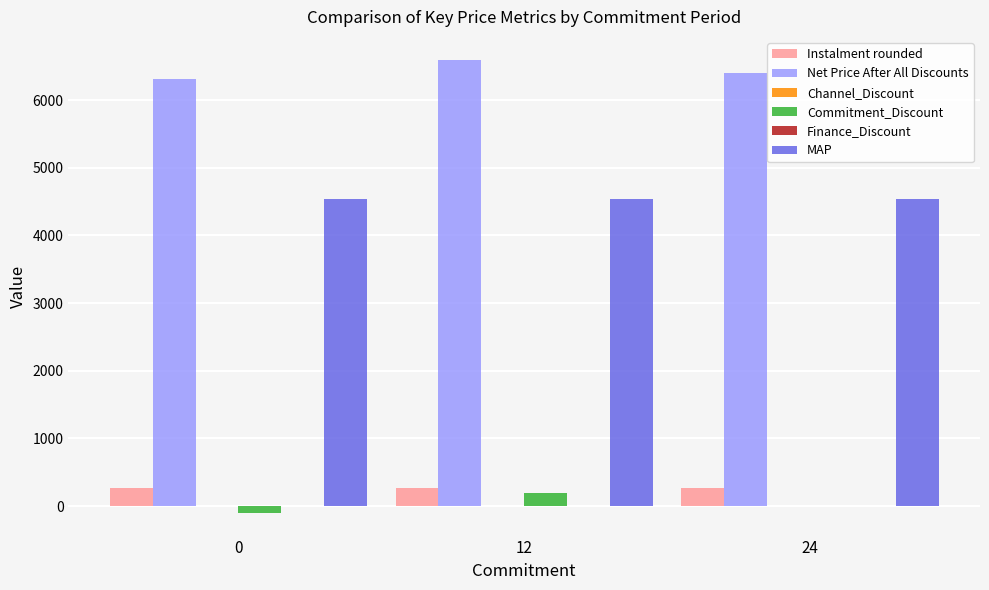

Which series has the largest total across all categories?

Net Price After All Discounts